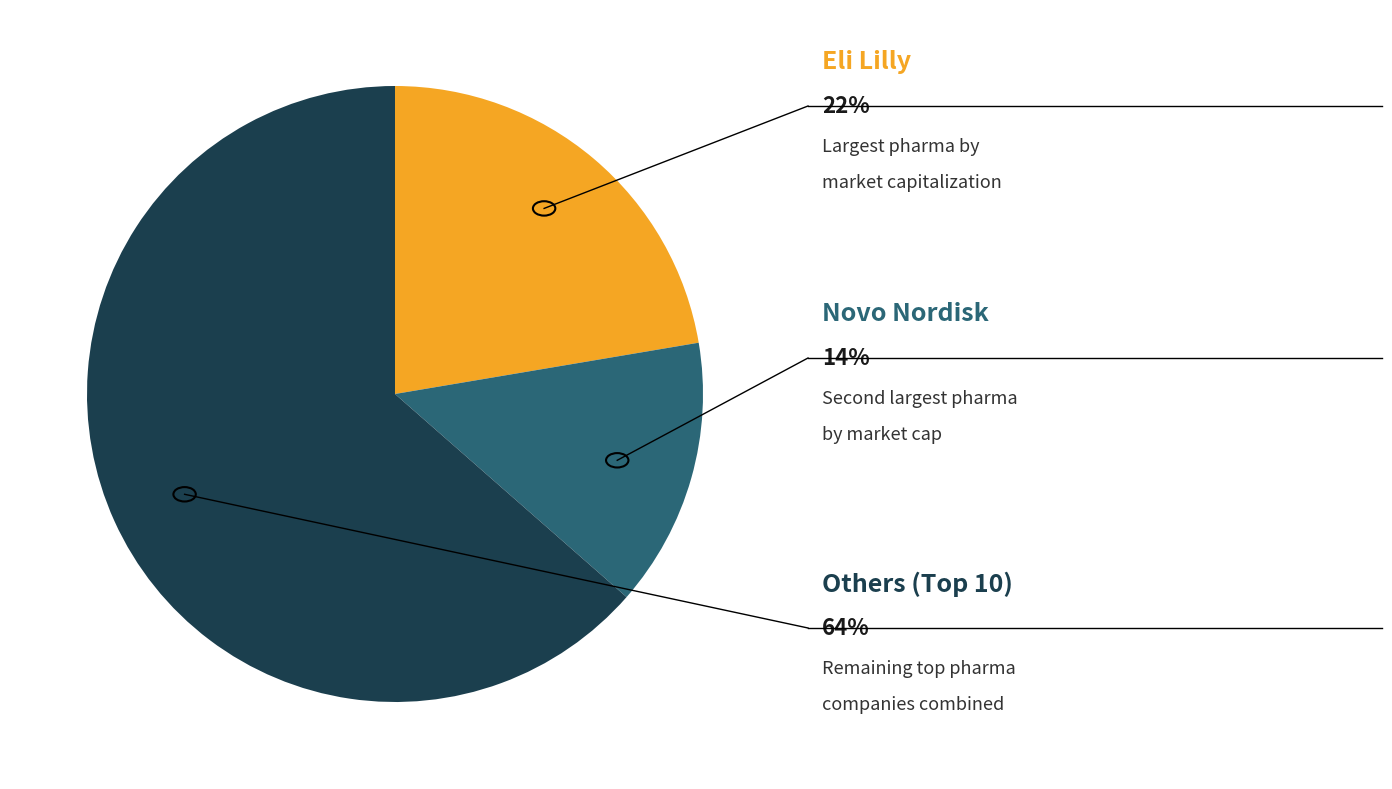

Is there a majority slice in this chart?

Yes